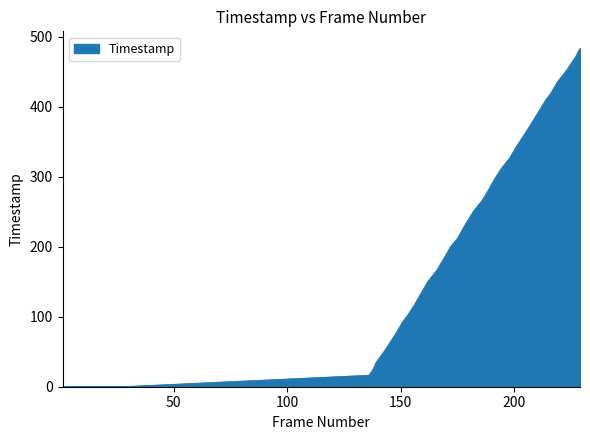

How many lines are shown in the chart?

1